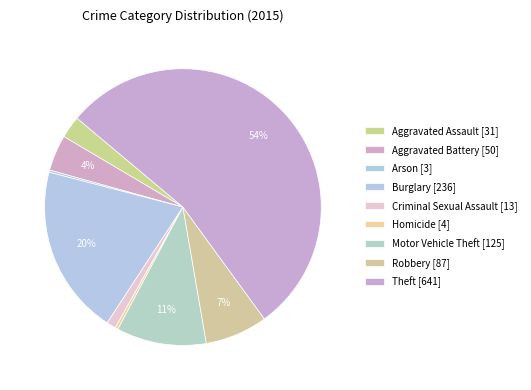

Is it true that Criminal Sexual Assault is 12% of the pie?

False